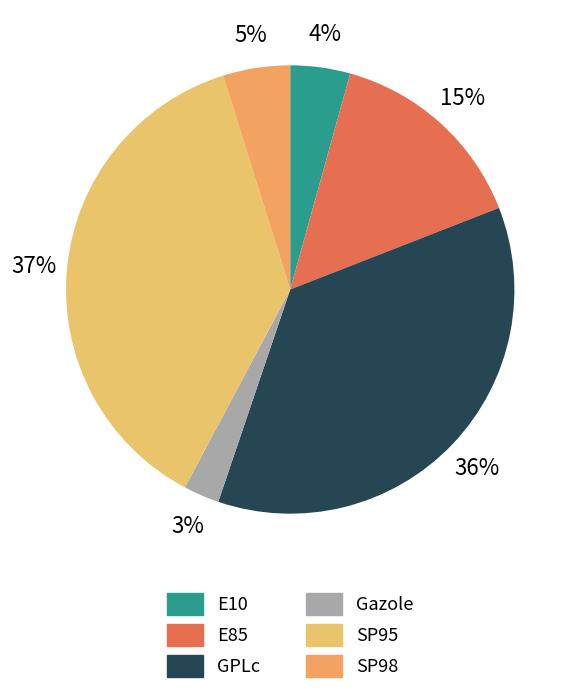

What percentage is the E10 slice, to the nearest percent?

4%